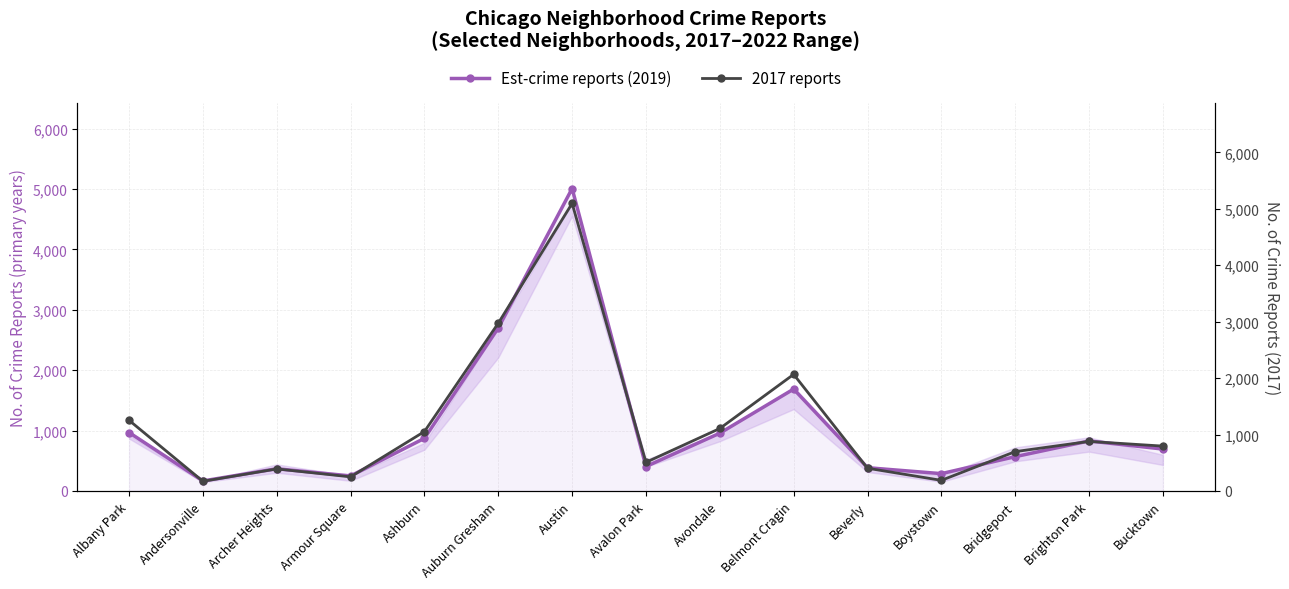

After their last crossing, which series has the higher values: 2019 (main) or 2017 (secondary)?

2017 (secondary)